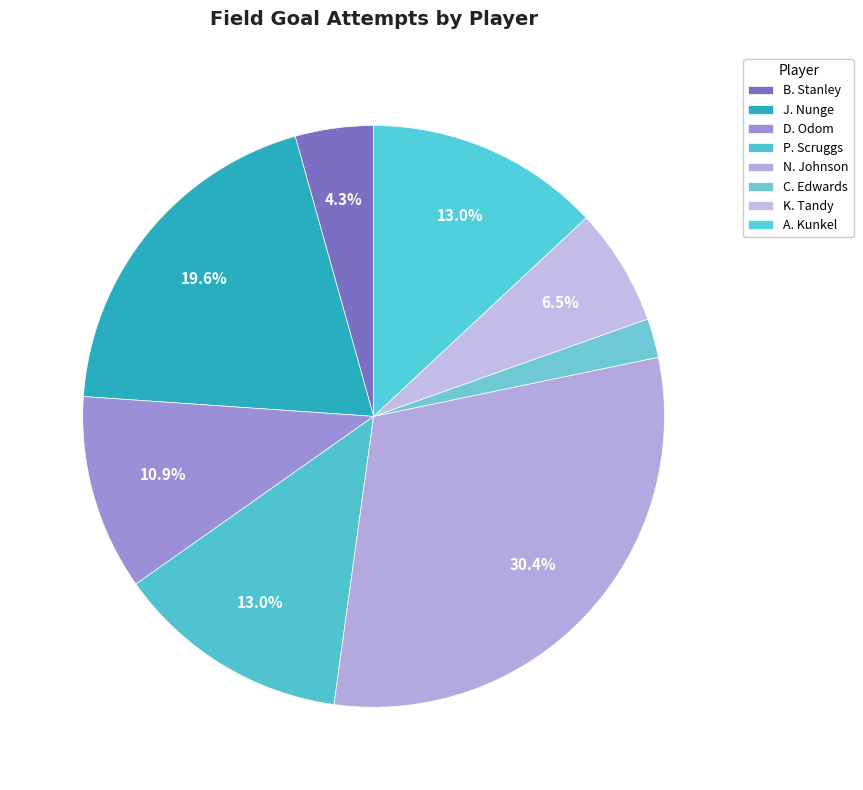

To the nearest percent, what percentage of the pie is N. Johnson?

30%